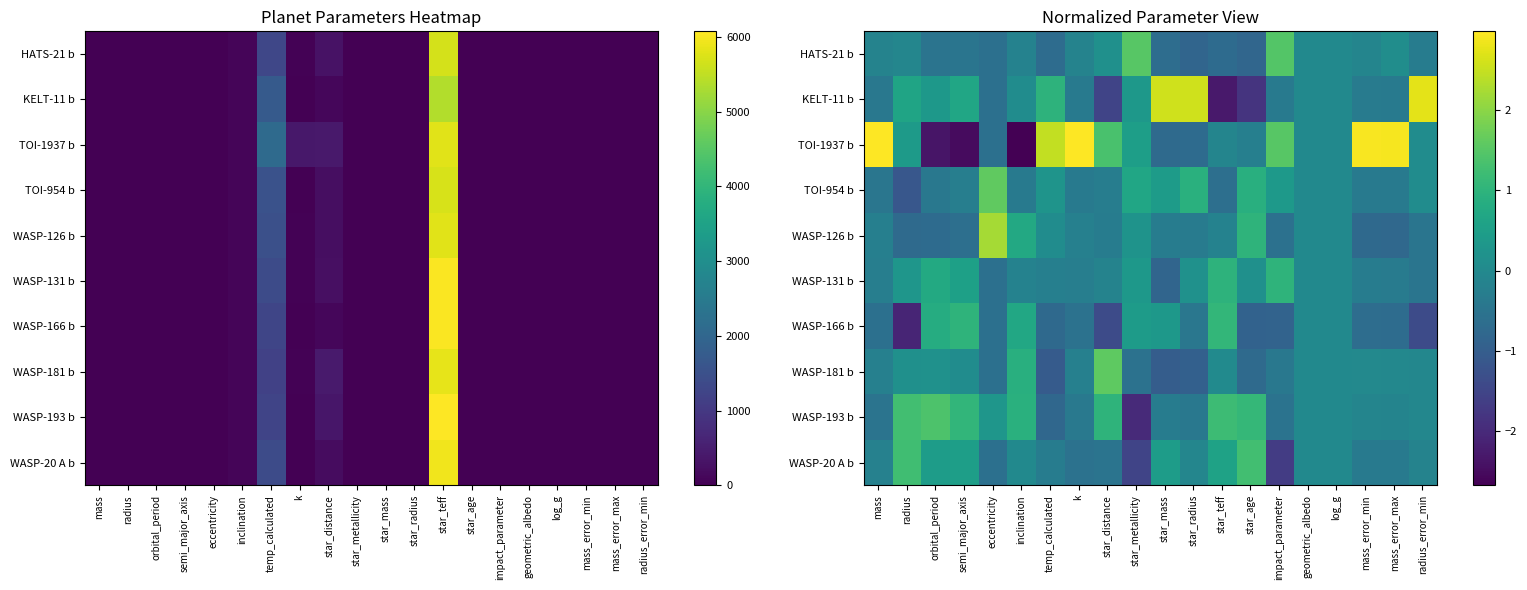

The value of HATS-21 b at star_radius is -0.3. True or false?

False